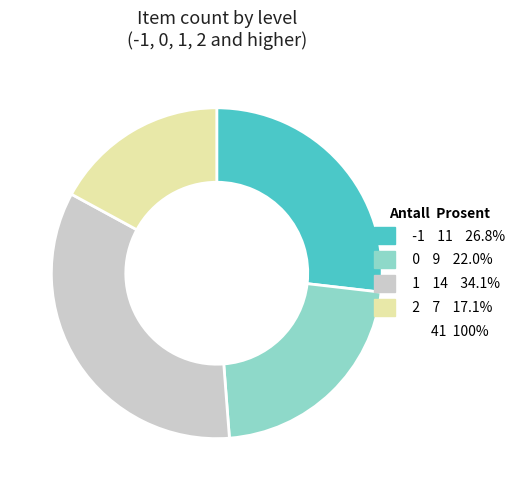

Does any single category account for the majority?

No